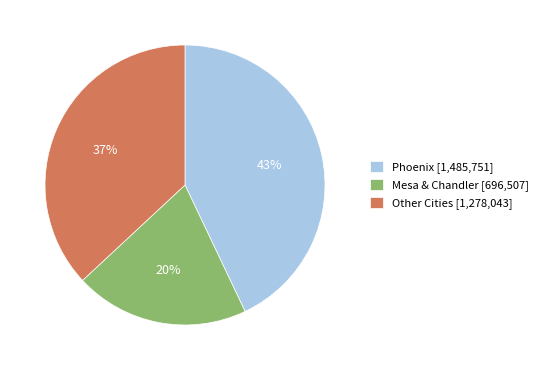

To the nearest percent, what is the difference between the largest and smallest slice percentages?

23%